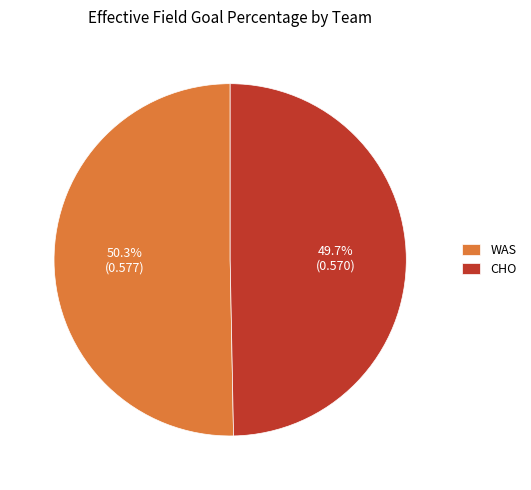

To the nearest percent, what is the difference between the largest and smallest slice percentages?

1%